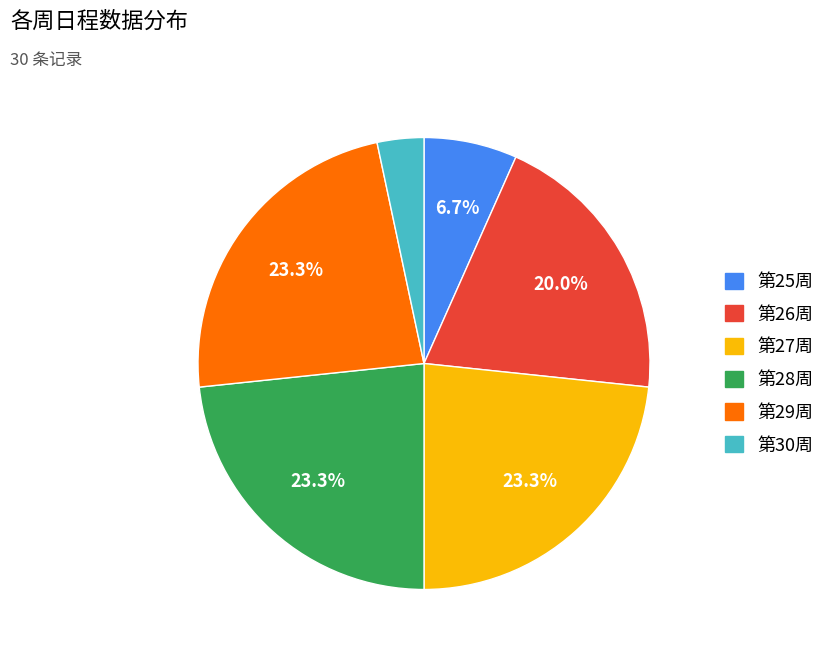

Is there a majority slice in this chart?

No